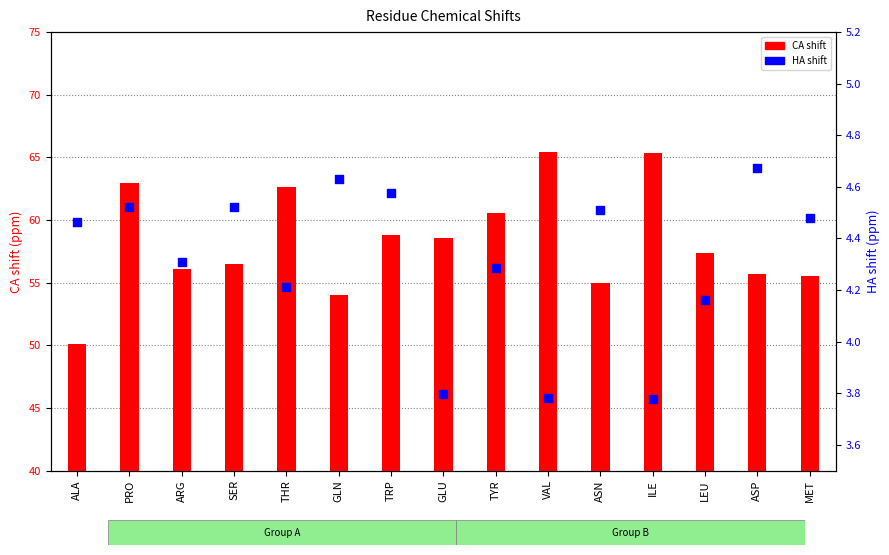

Which series has the largest Y range (max minus min)?

CA shift